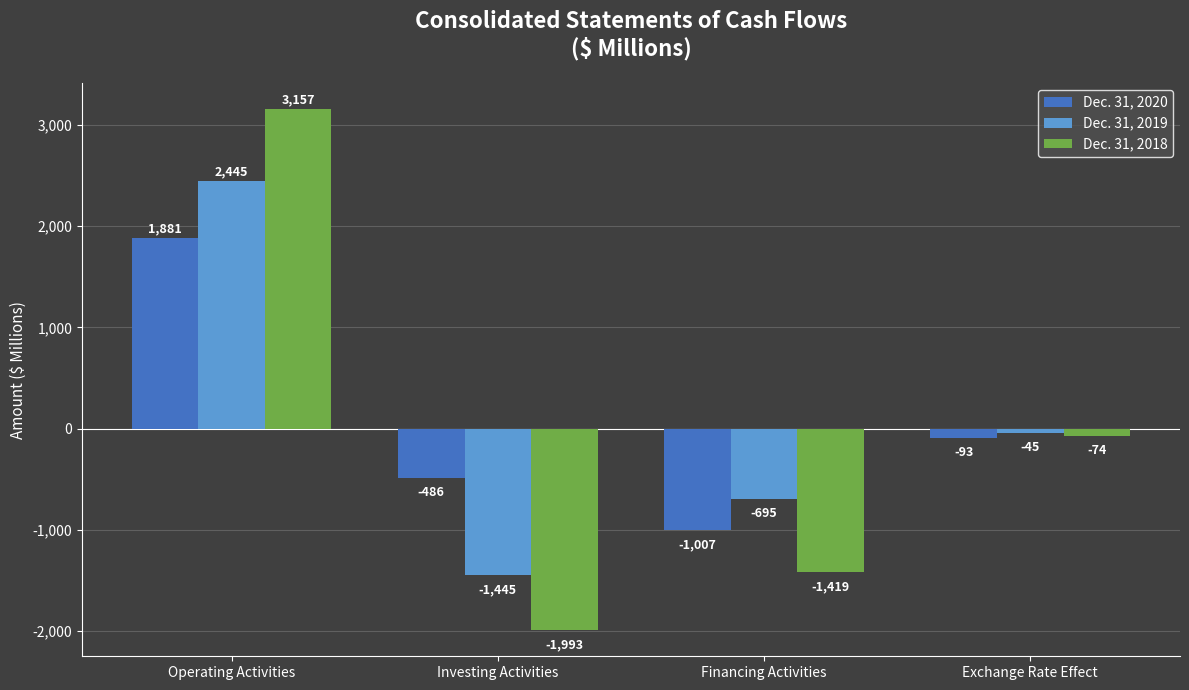

What are all the series names shown in the legend?

Dec. 31, 2020, Dec. 31, 2019, Dec. 31, 2018